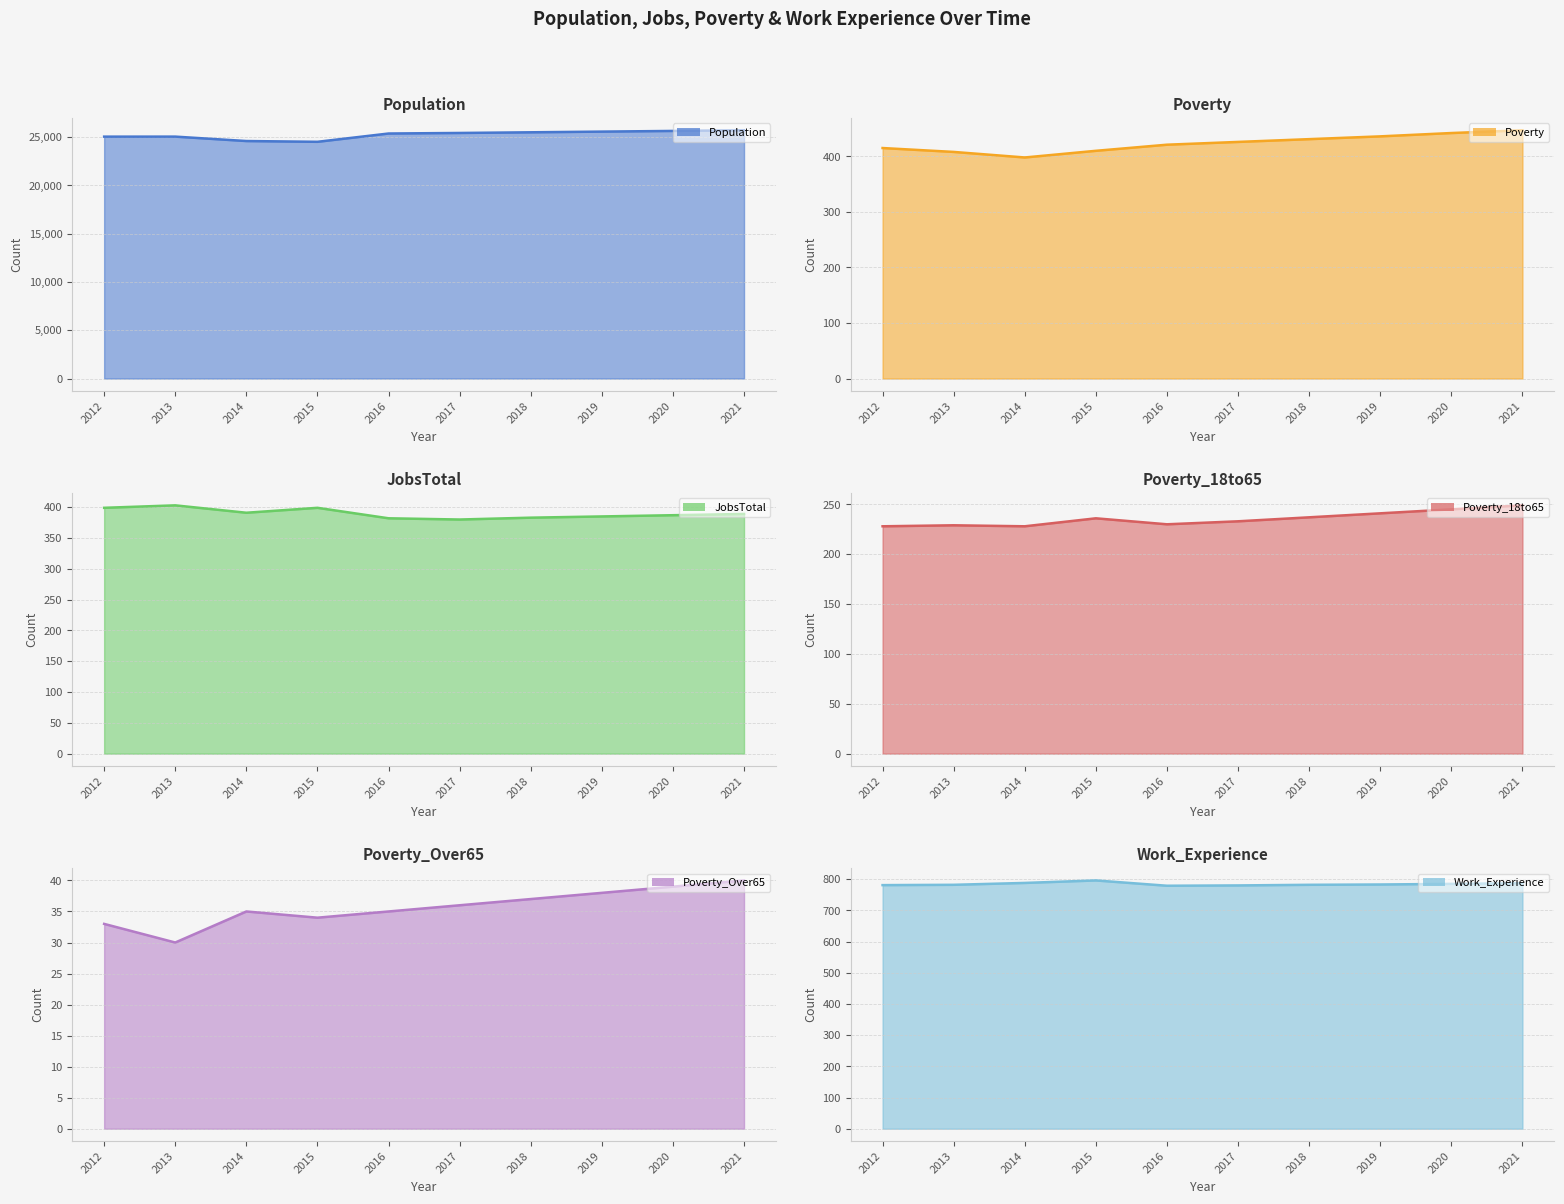

Between 2014 and 2016, which series saw the biggest shift?

Population